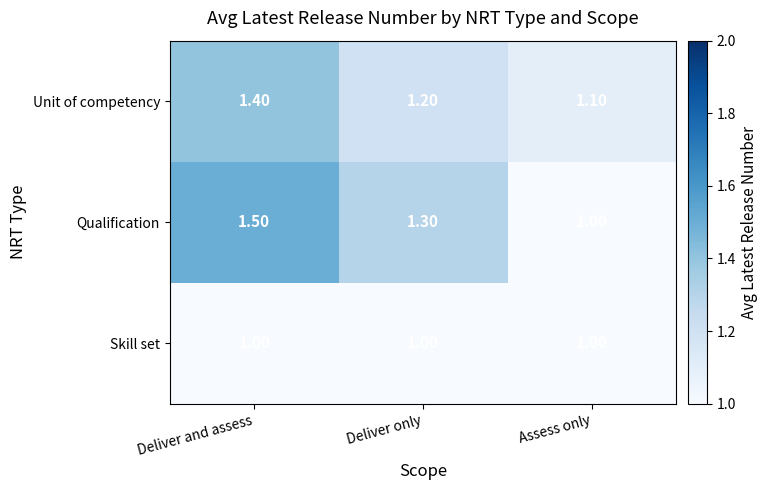

Which series has the widest spread of values?

Qualification